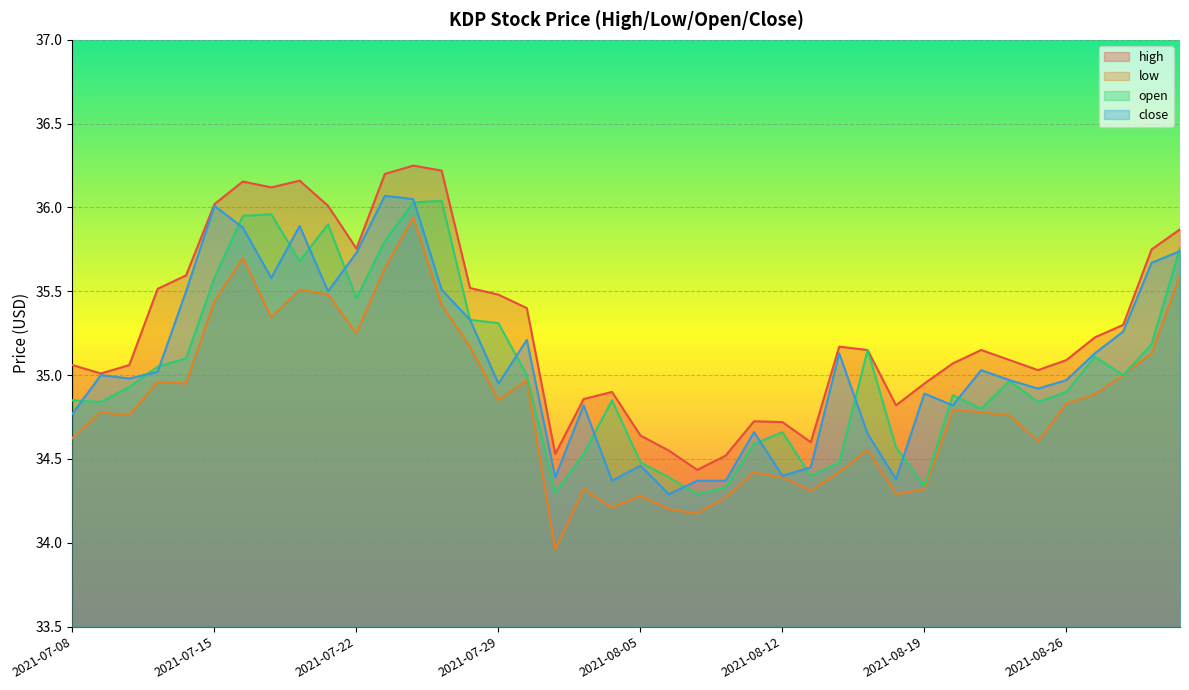

The value of close at 2021-08-30 is 35.3. True or false?

True